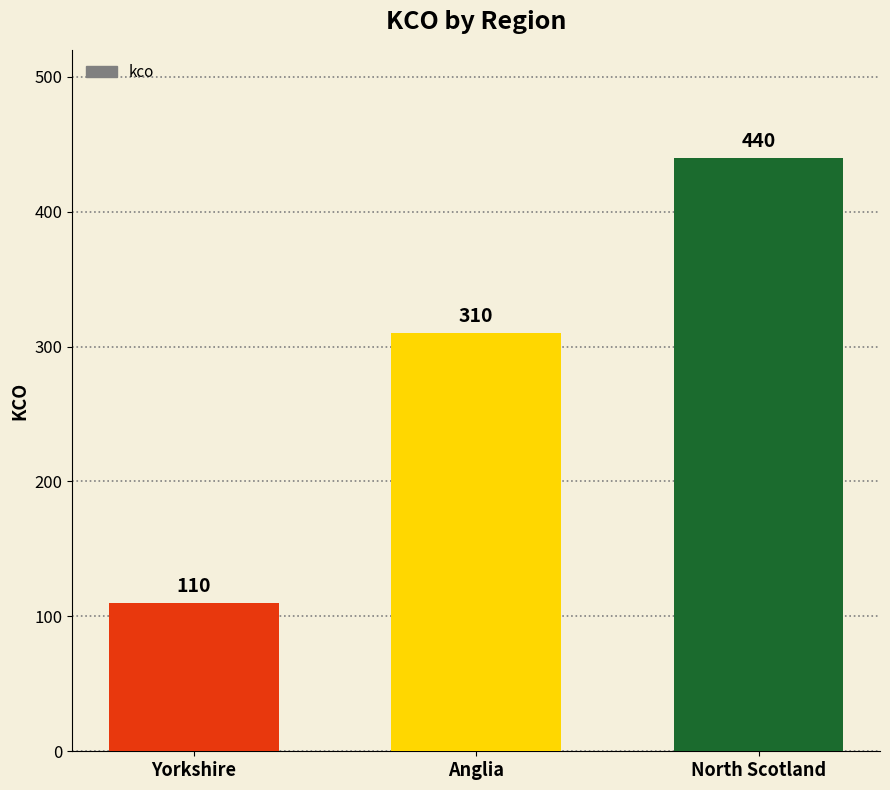

What is the difference between the second highest and minimum values?

200